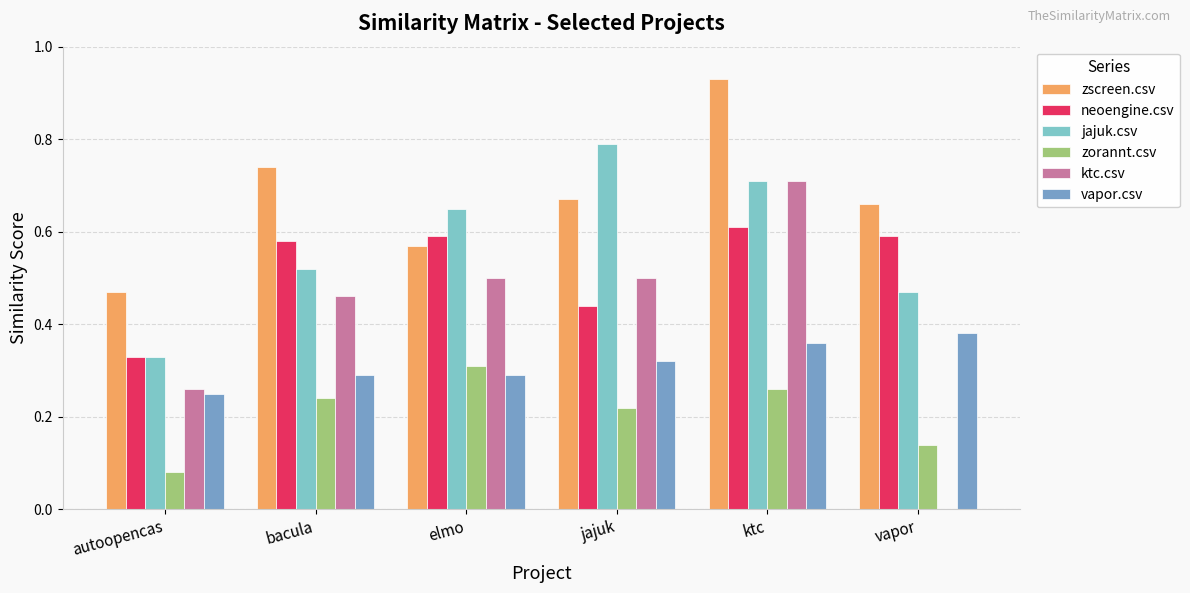

Does the chart contain stacked bars?

No